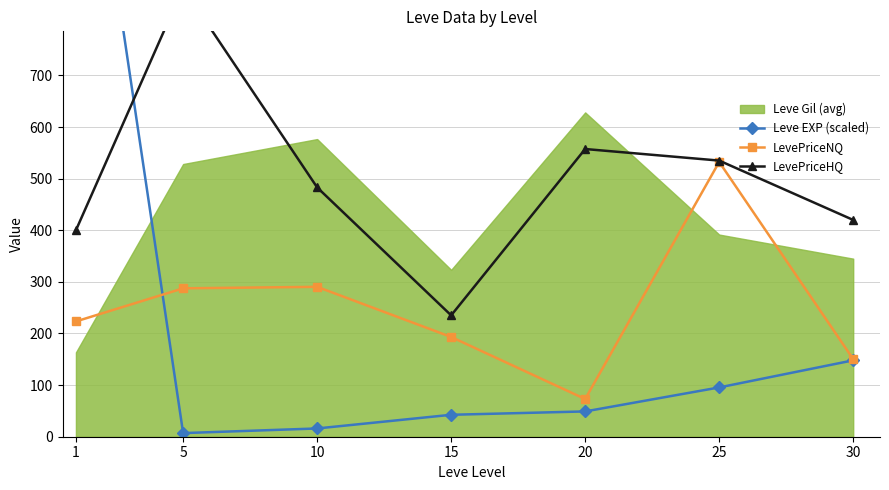

What is the difference between the second highest and second lowest values in the LevePriceHQ series?

157.4